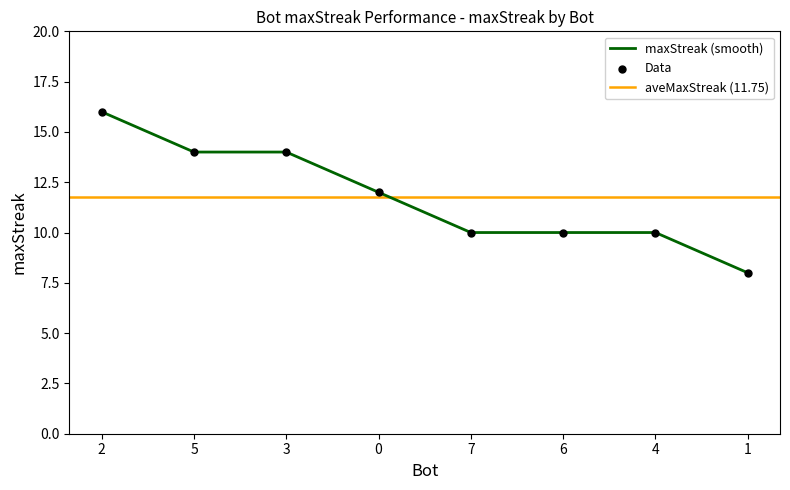

What is the change in value from 5 to 7?

-4